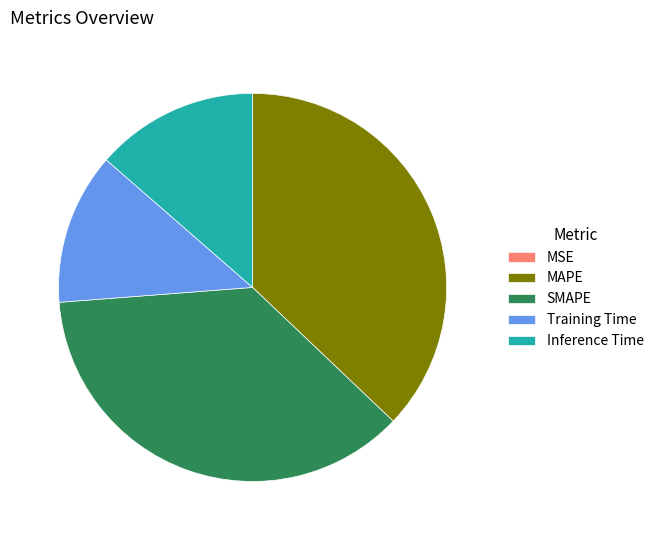

Does MAPE account for over 50% of the chart?

No